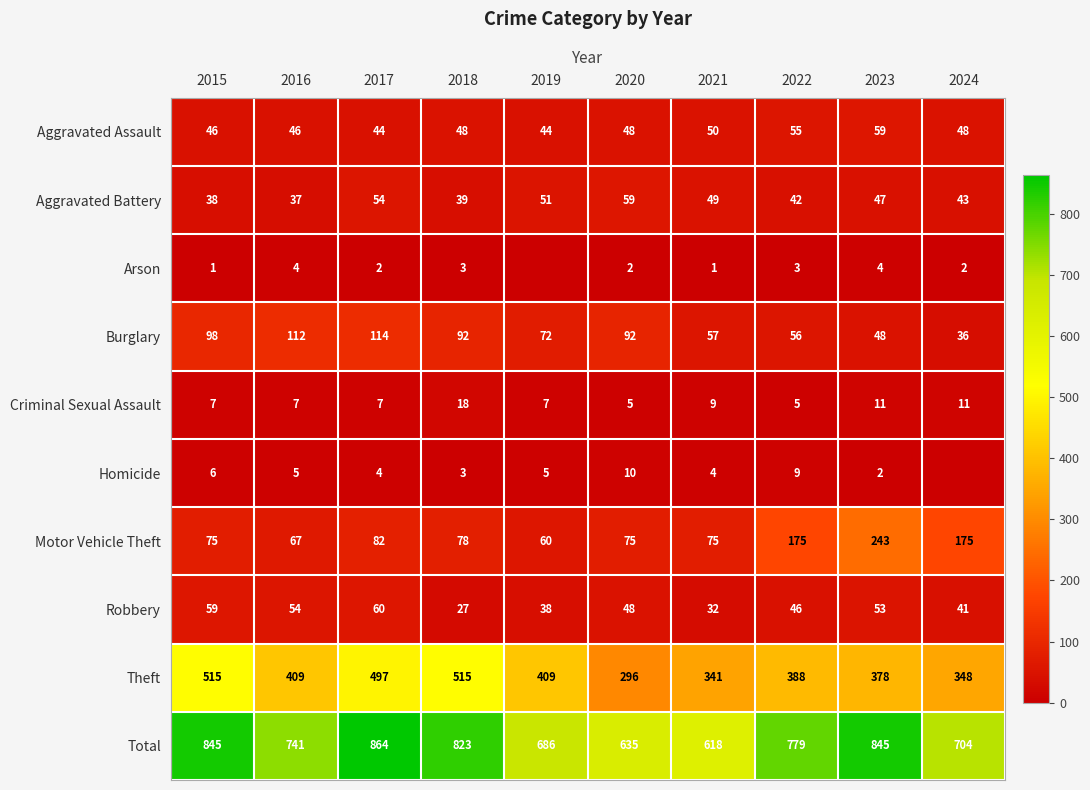

At which category is the sum across all series the highest?

2017